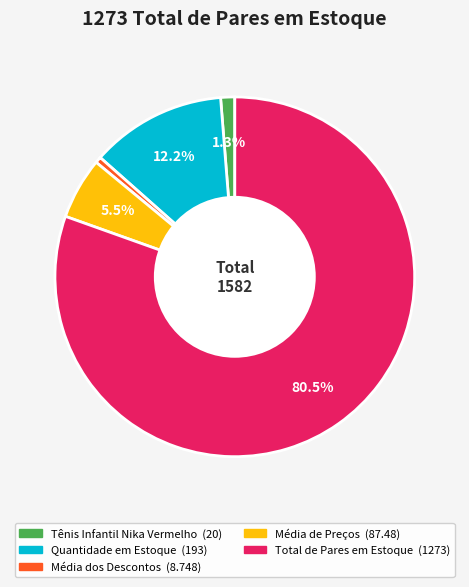

Which slice represents more than half of the pie?

Total de Pares em Estoque